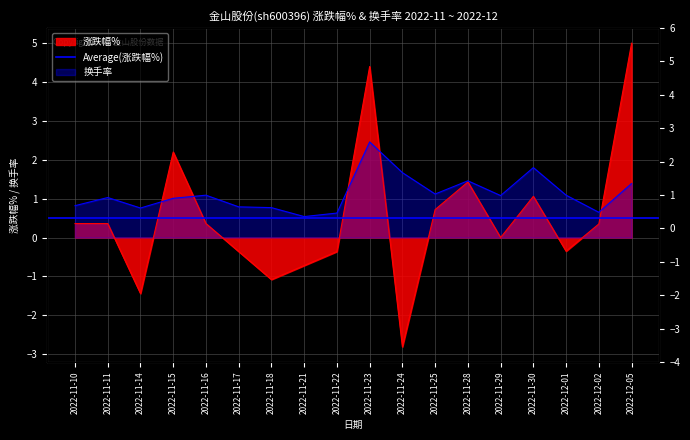

How many intersections are there between 涨跌幅% and 换手率?

5